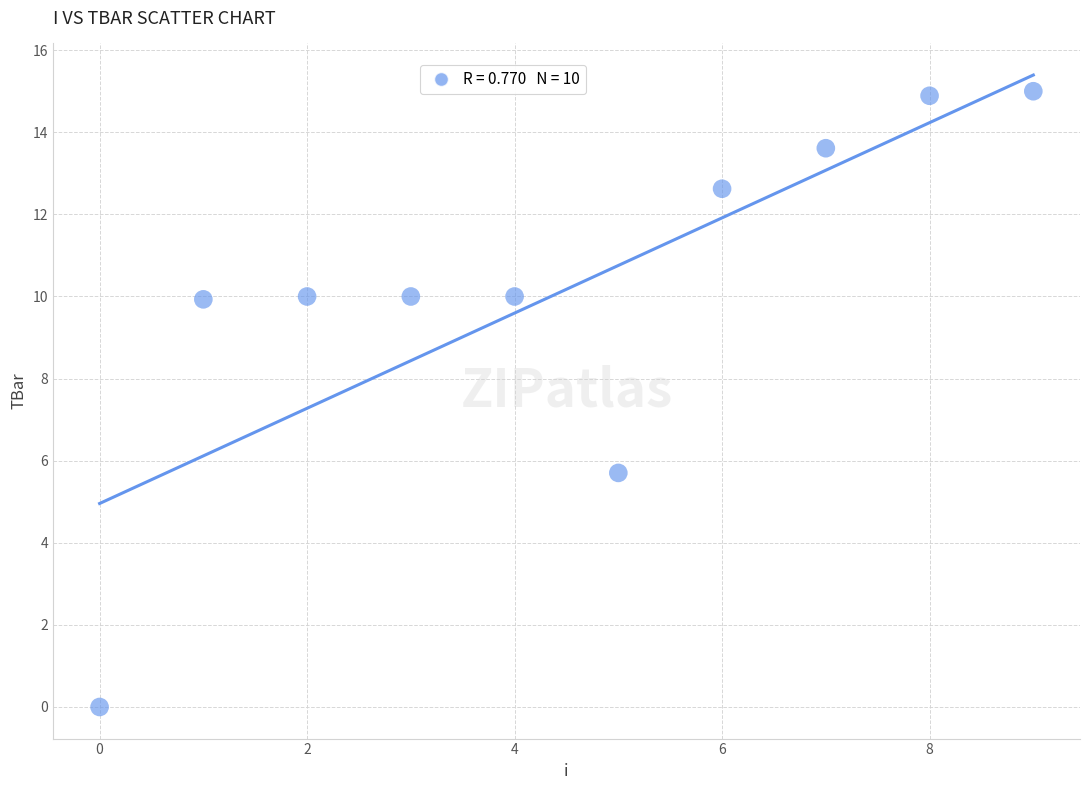

What is the average Y value?

10.2